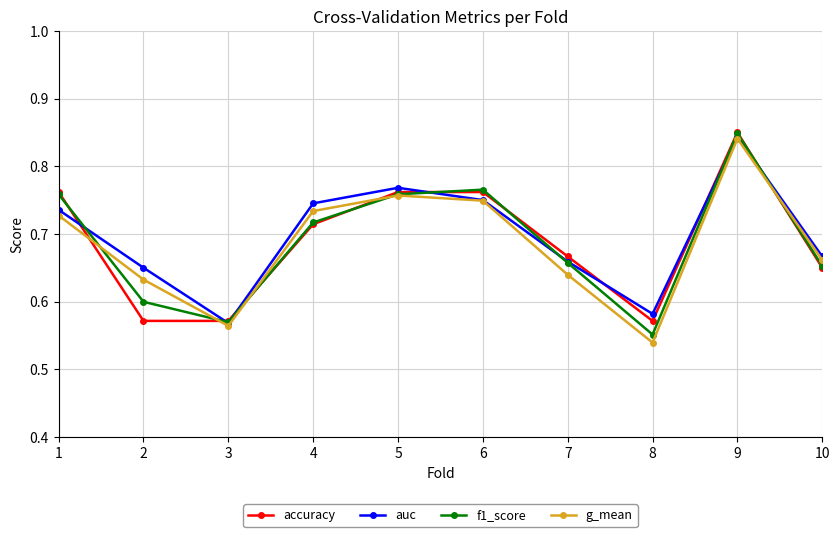

Between 1 and 3, which series saw the biggest shift?

accuracy